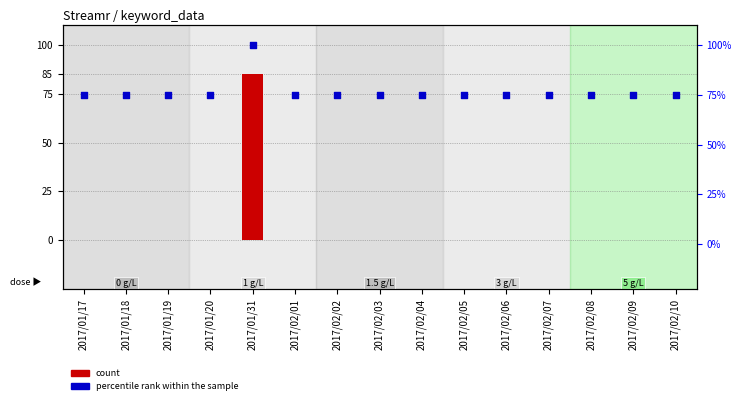

Which series reaches the maximum Y coordinate?

percentile rank within the sample